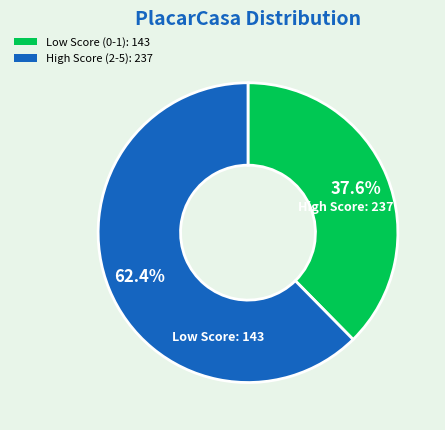

Is there any slice that represents more than half of the pie?

Yes